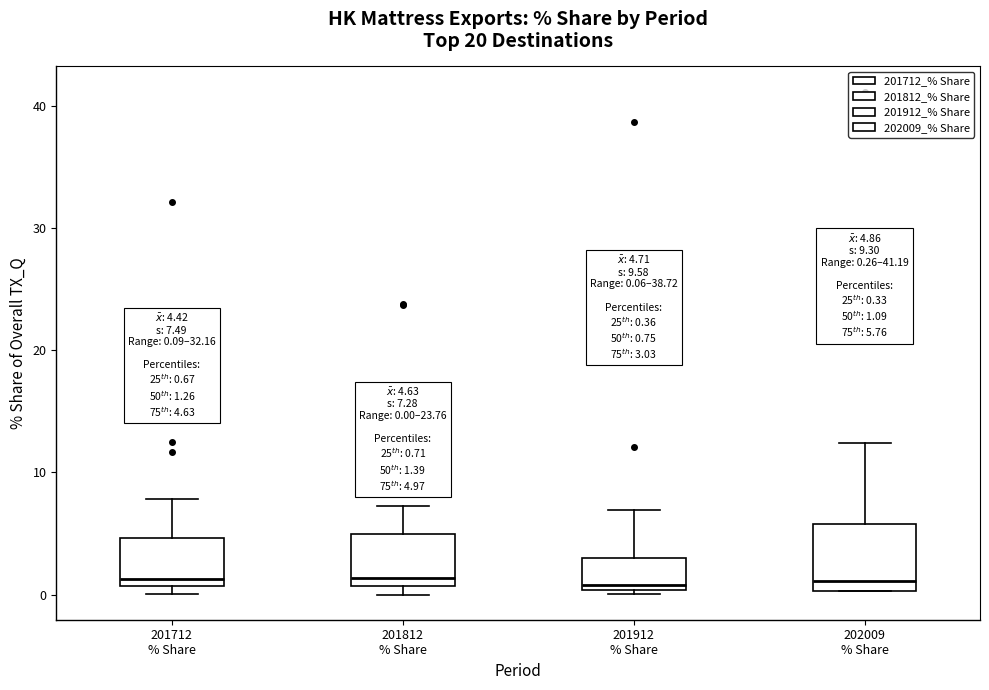

Comparing the boxes themselves (not the whiskers), which one is the tallest?

202009 % Share